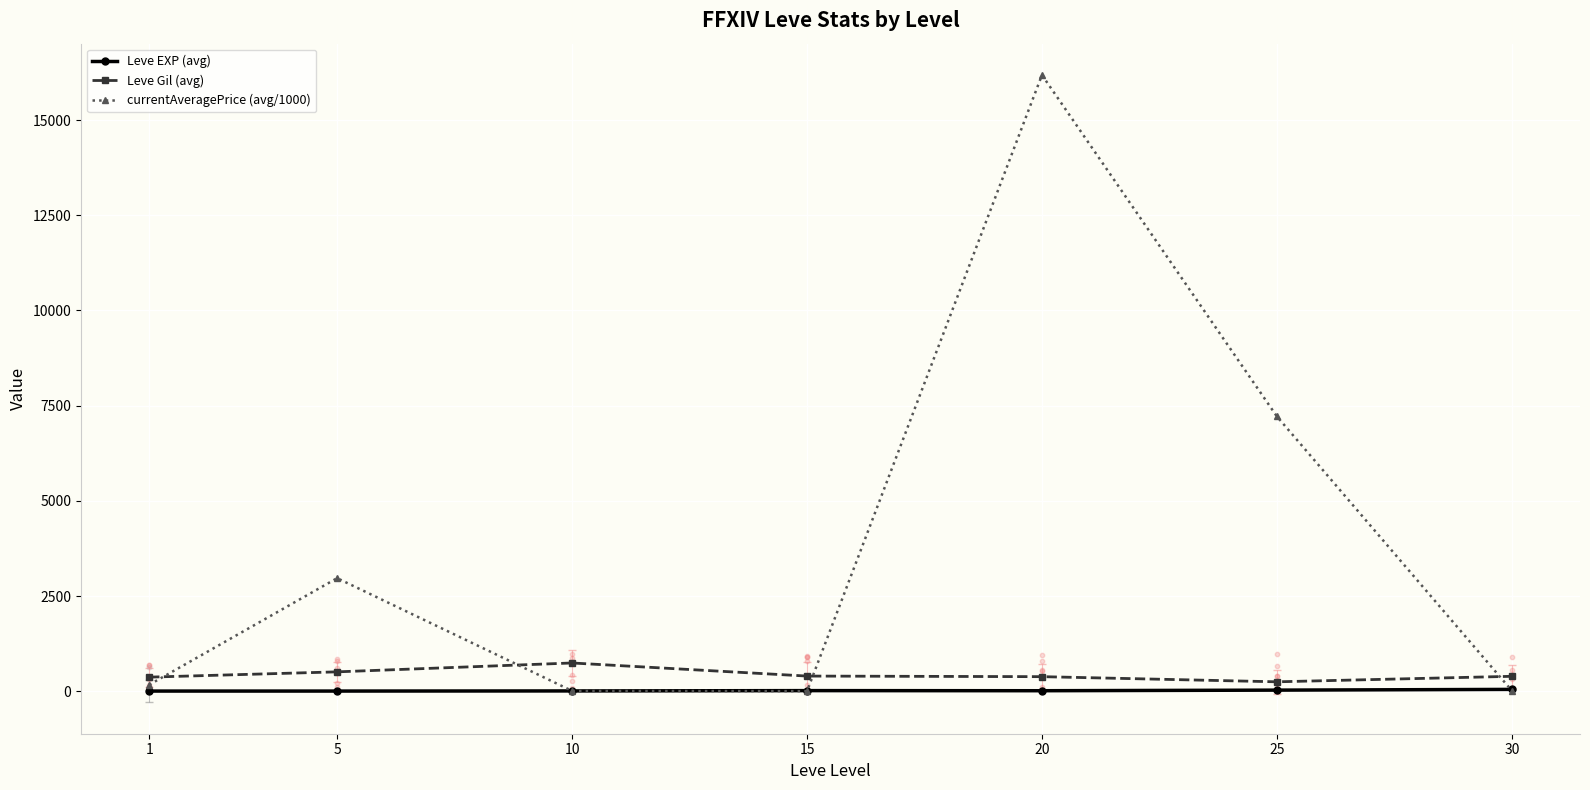

At which category is the sum across all series the highest?

20